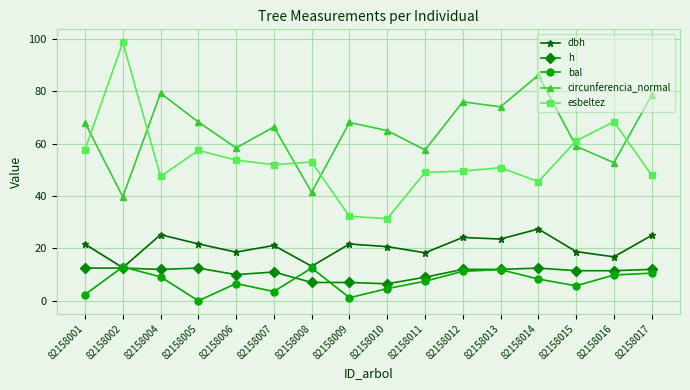

True or false: esbeltez has more than 1 interior local peaks.

True